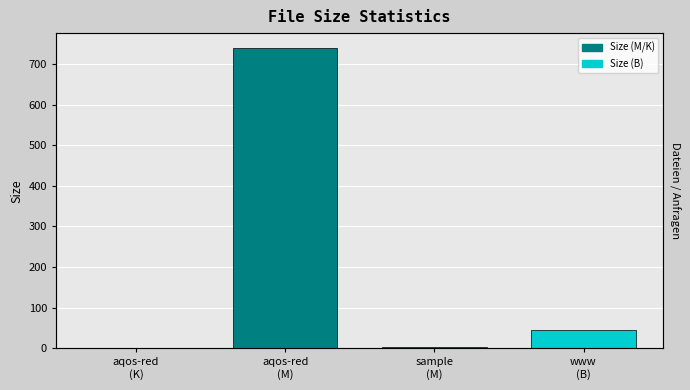

How many bars are there in total?

4